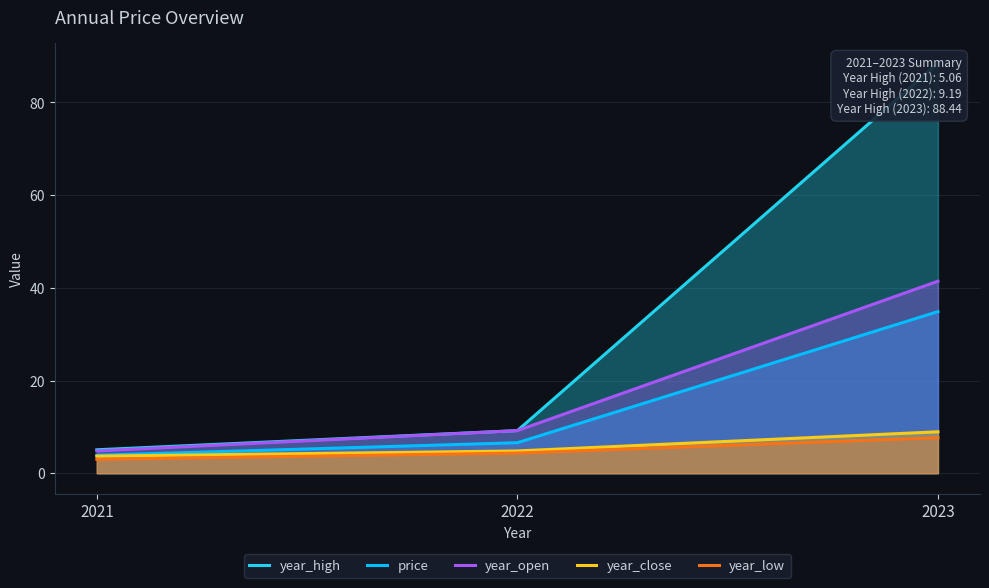

Reading left to right, list all the values displayed in this chart.

year_high: 2021=5.1	2022=9.2	2023=88.4
price: 2021=3.9	2022=6.6	2023=34.9
year_open: 2021=4.8	2022=9.2	2023=41.4
year_close: 2021=3.7	2022=4.8	2023=8.9
year_low: 2021=3.0	2022=4.3	2023=7.7